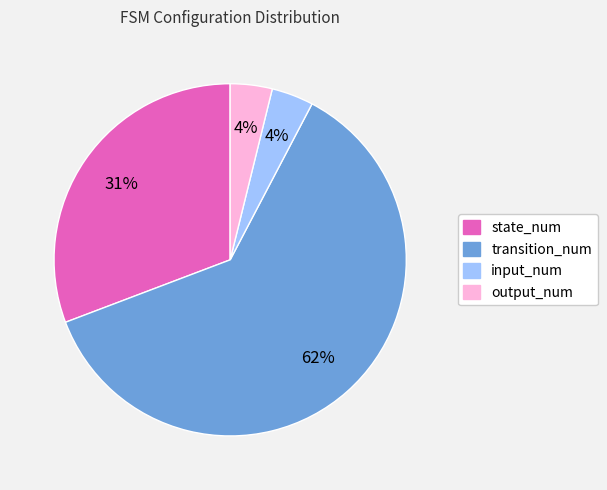

Which category has the biggest portion of the pie?

transition_num